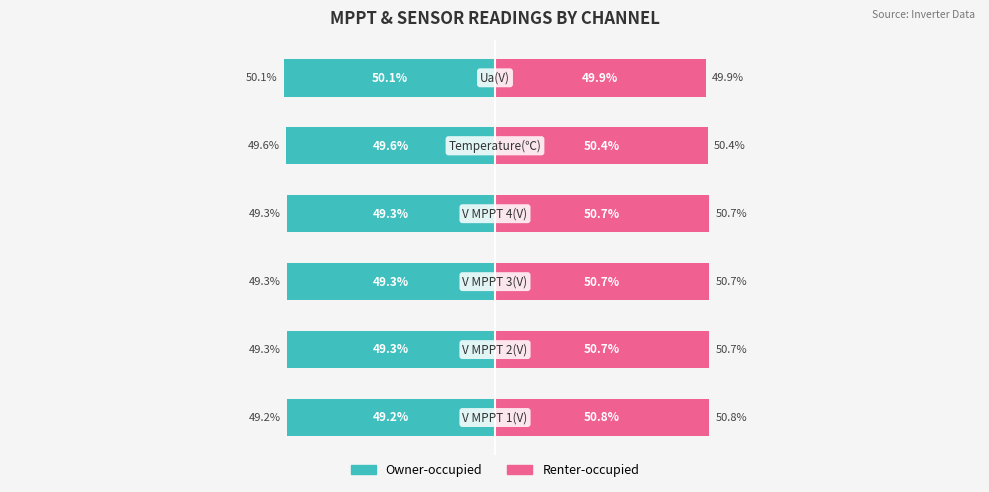

What position from the right is 0?

3